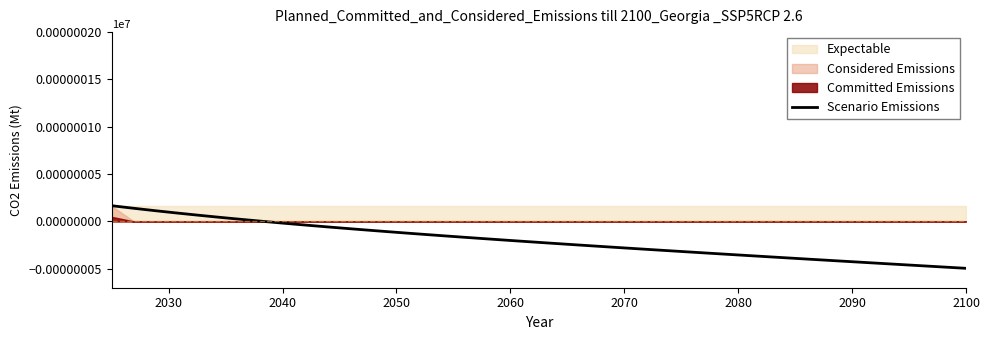

How many lines are shown in the chart?

1